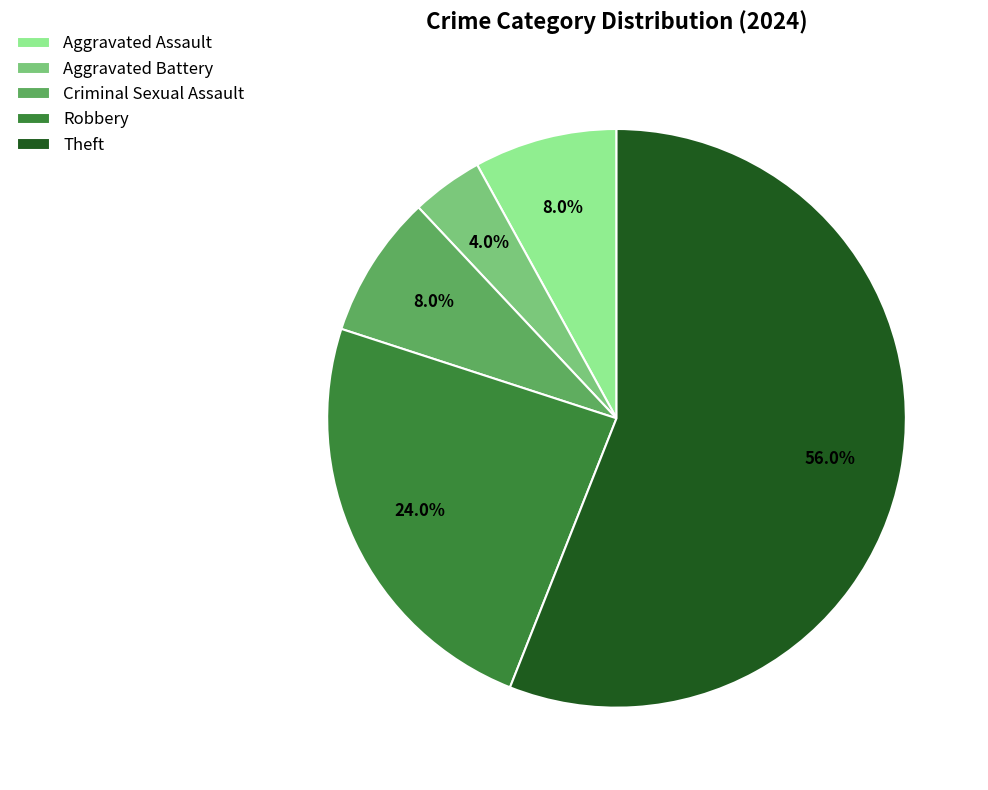

How many slices are in this pie chart?

5